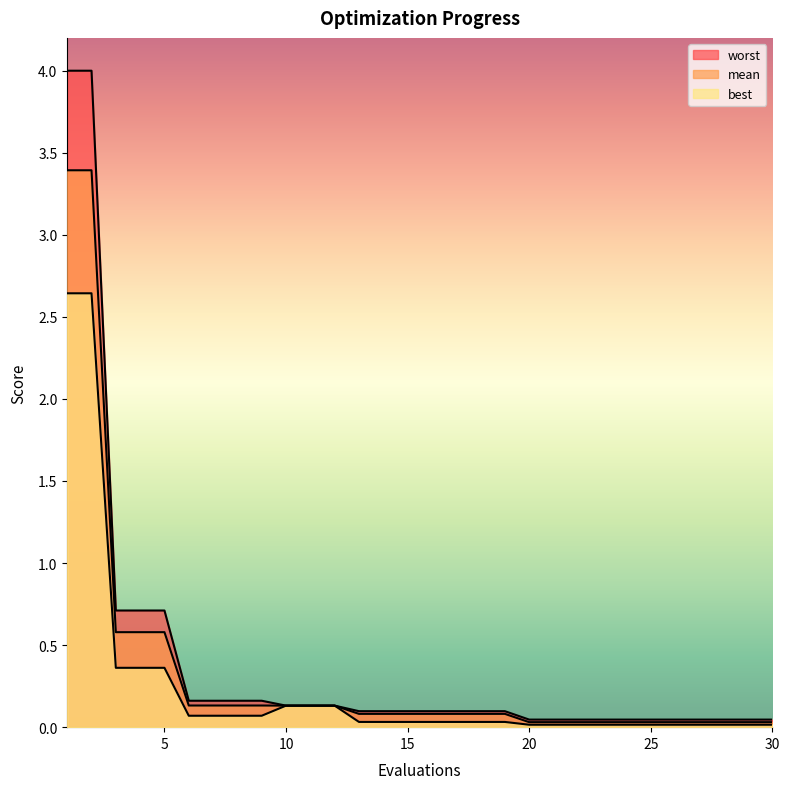

True or false: mean and worst cross at least once.

False